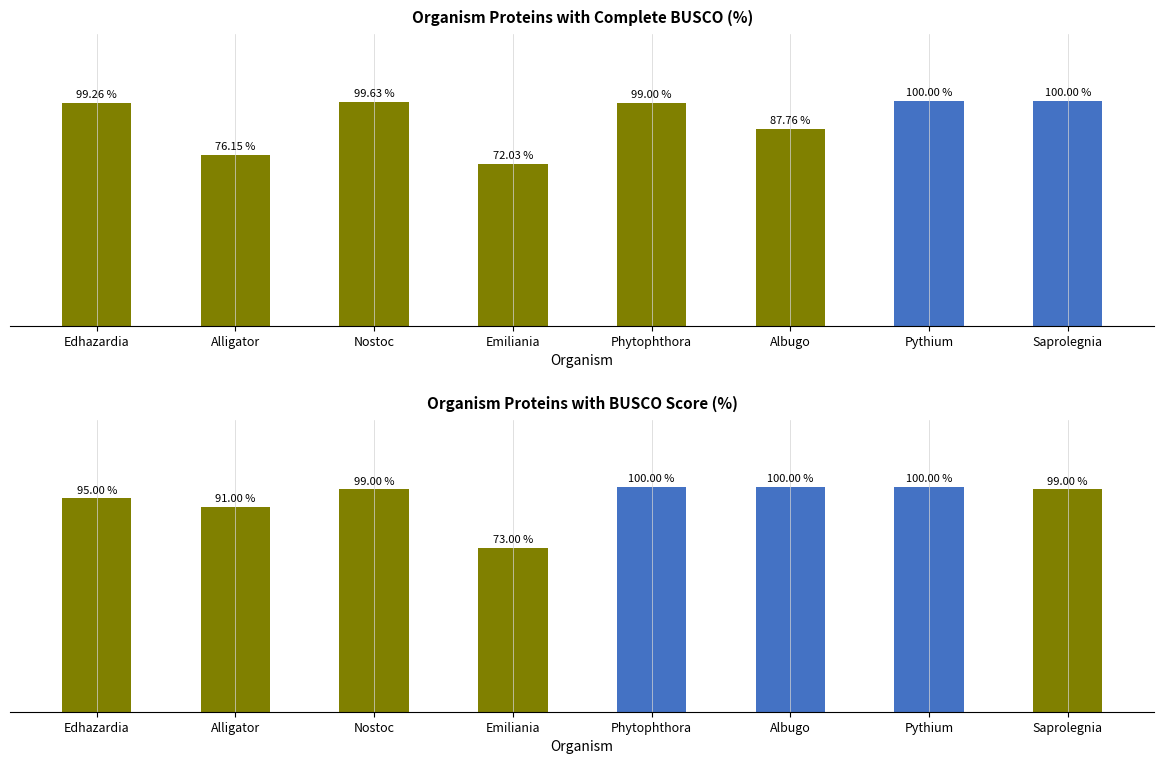

Between Nostoc and Edhazardia, which is larger?

Nostoc